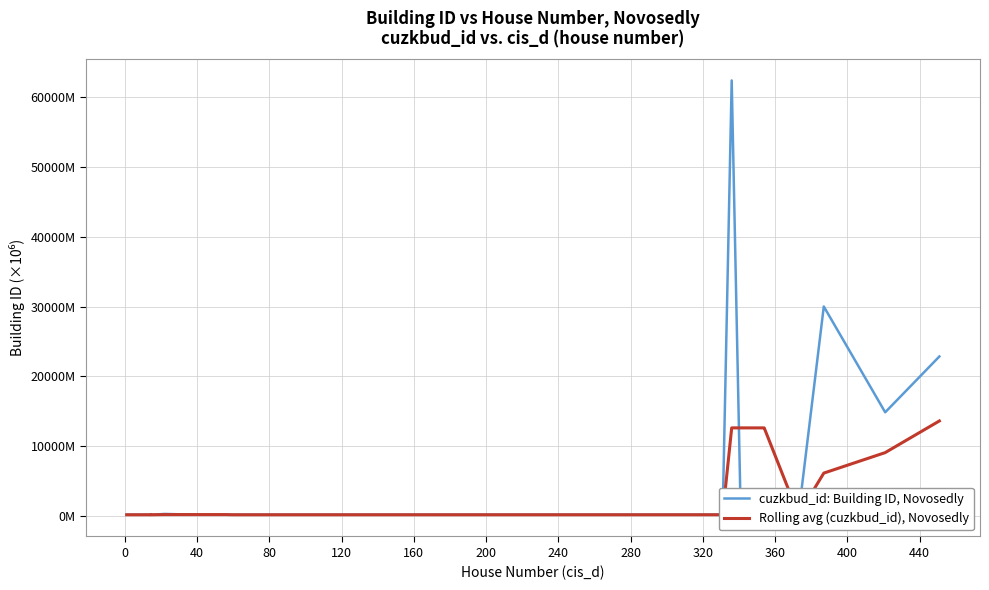

At which category does cuzkbud_id: Building ID, Novosedly reach its first local peak?

120